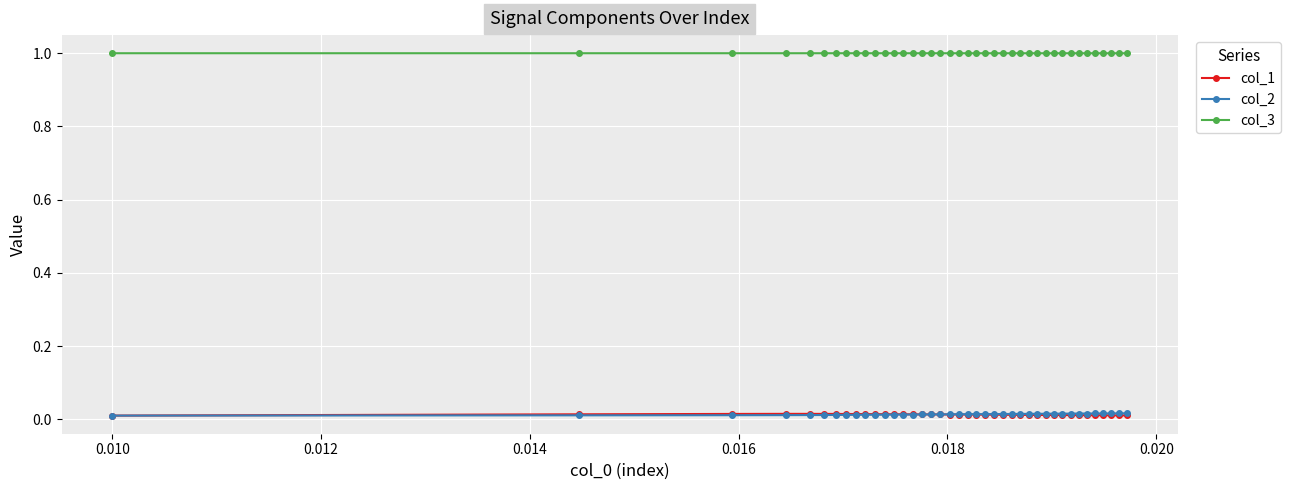

Which series has the largest total across all categories?

col_3